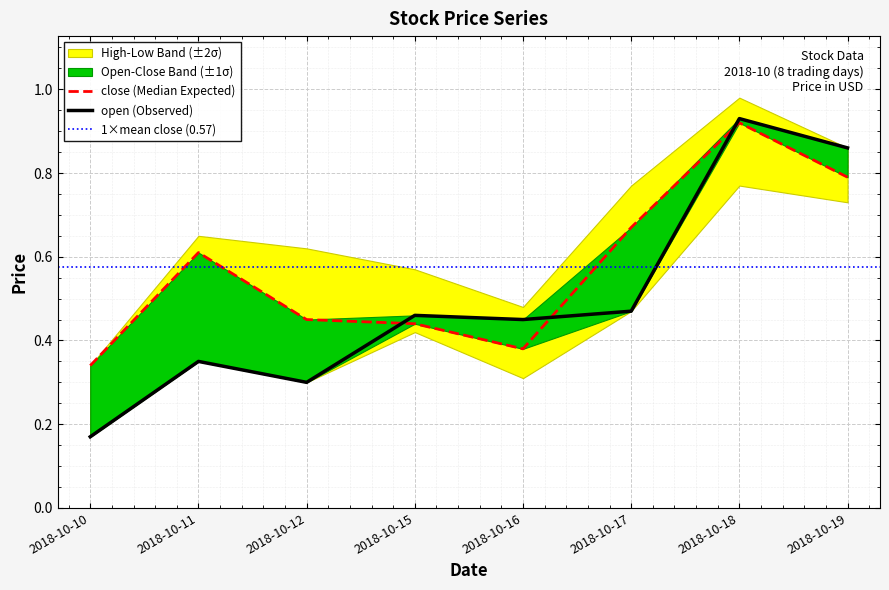

How many intersections are there between close and open?

3